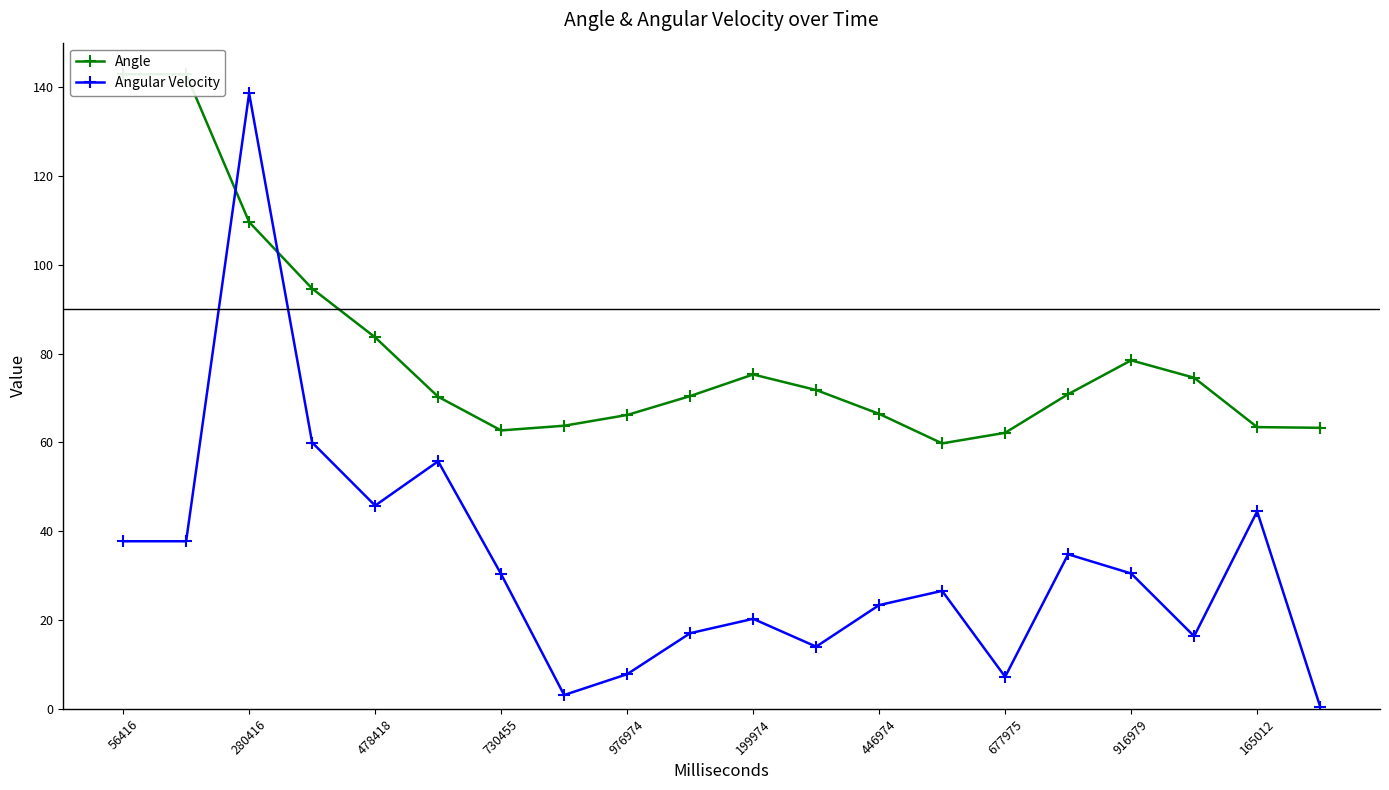

True or false: Angular Velocity and Angle cross at least once.

True